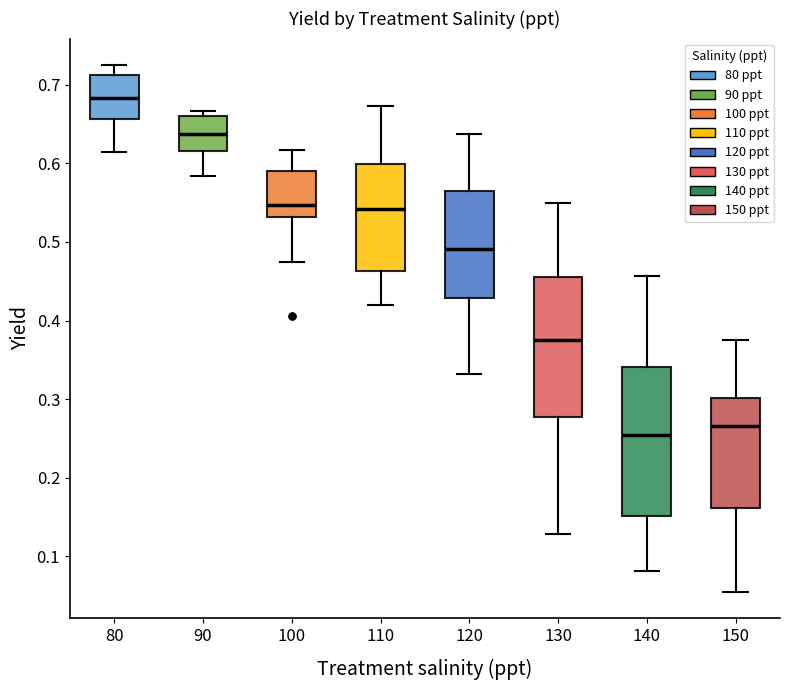

Comparing the boxes themselves (not the whiskers), which one is the tallest?

140